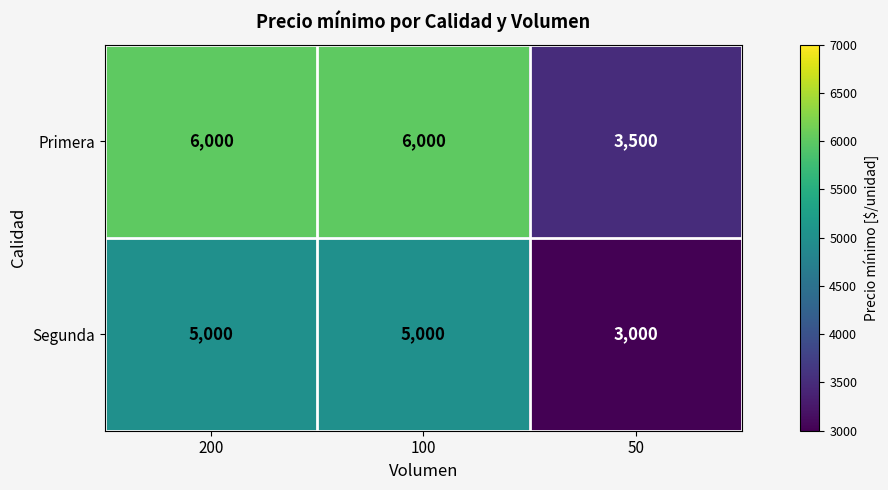

Read the Primera value at 200.

6000